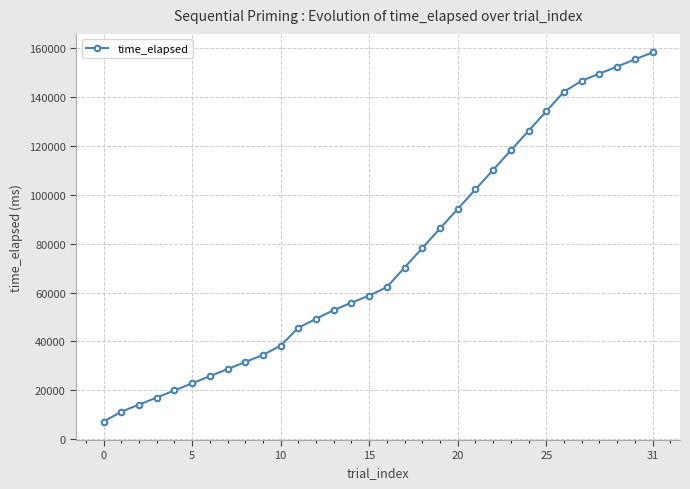

What is the difference between the second highest and second lowest values?

144297